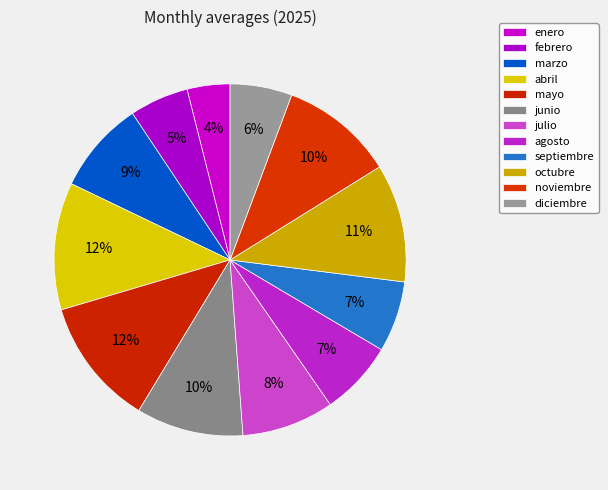

The mayo slice represents 1% of the pie. True or false?

False